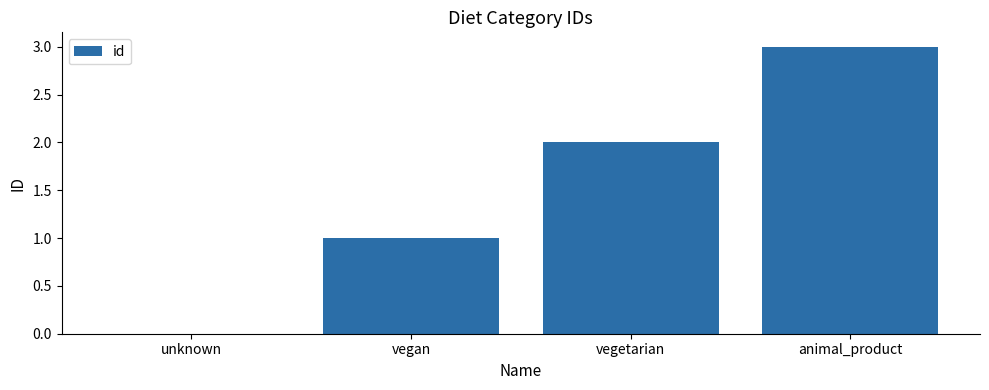

The chart shows a value of 3 at animal_product. True or false?

True